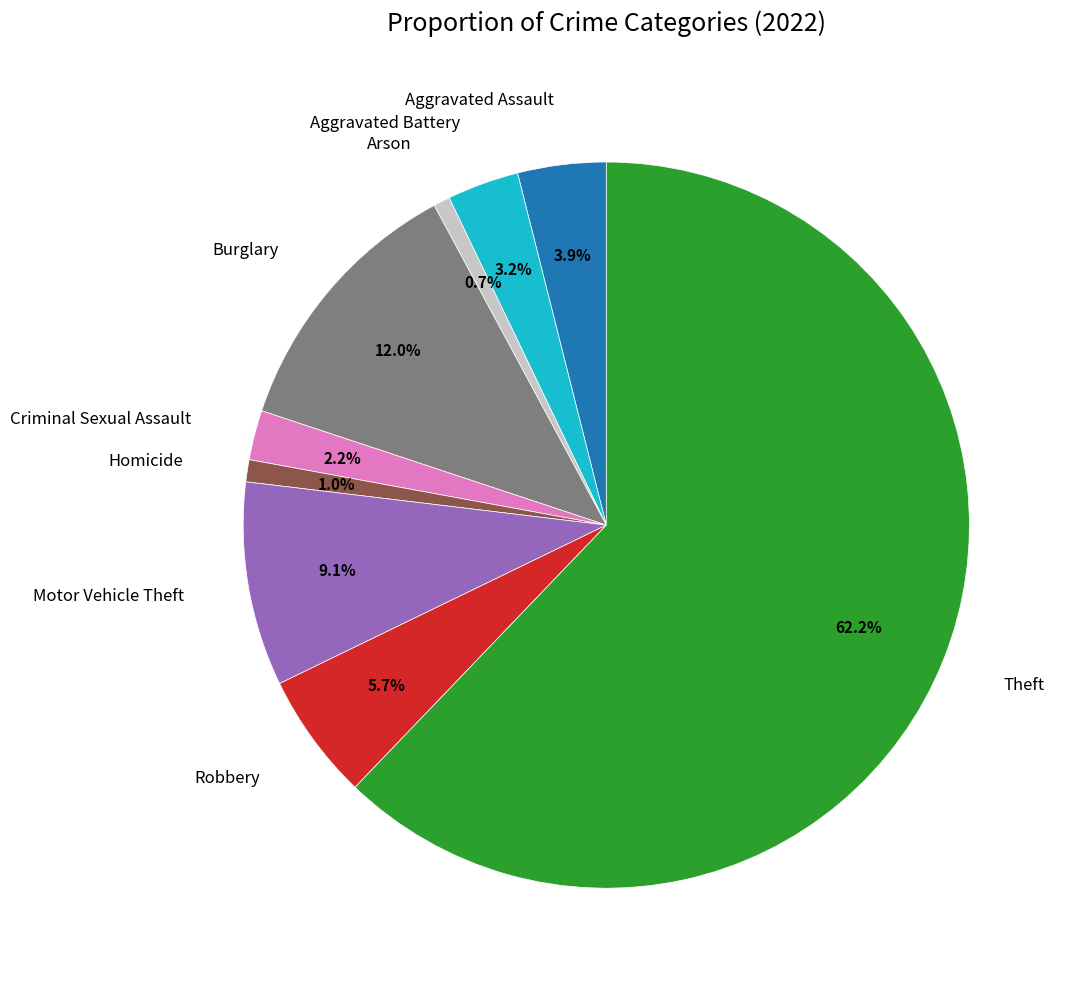

What portion of the pie excludes Homicide?

99.0%